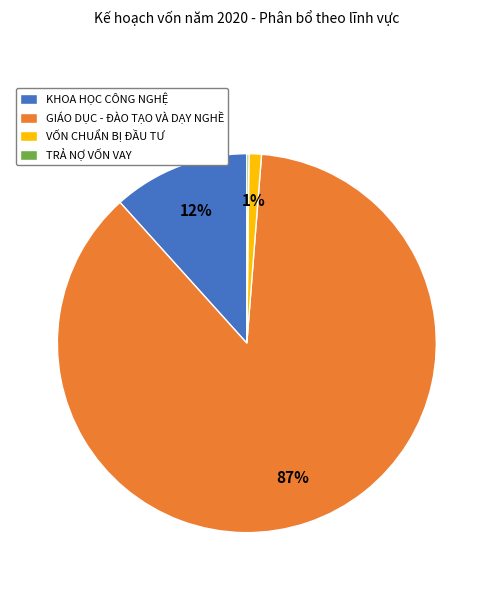

Does any single category account for the majority?

Yes